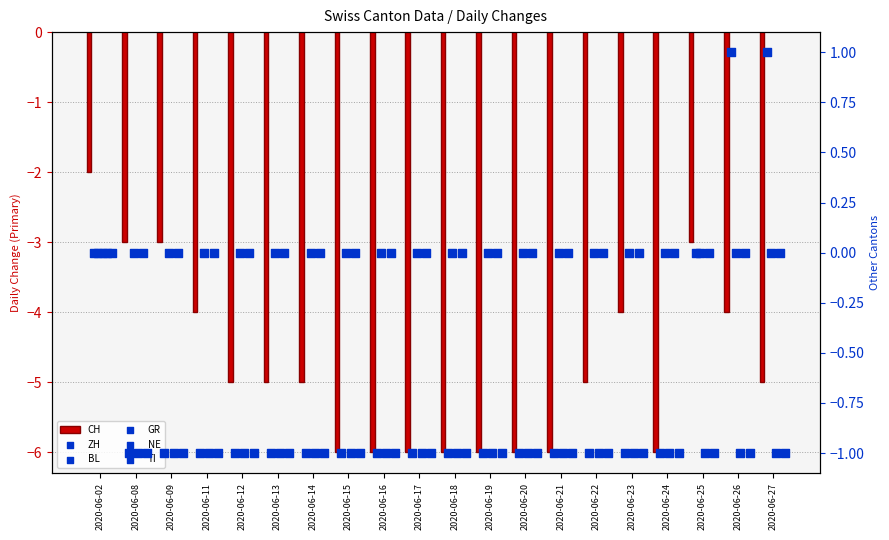

Which series has the largest total across all categories?

BL